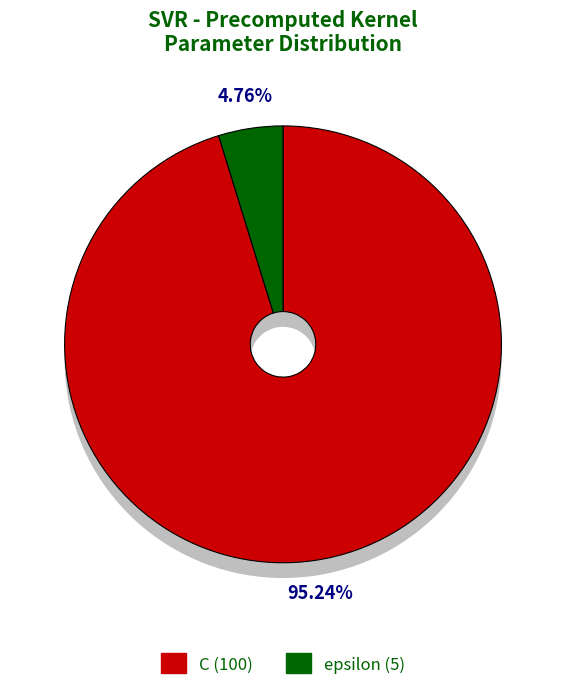

What is the total percentage of epsilon and C?

100.0%